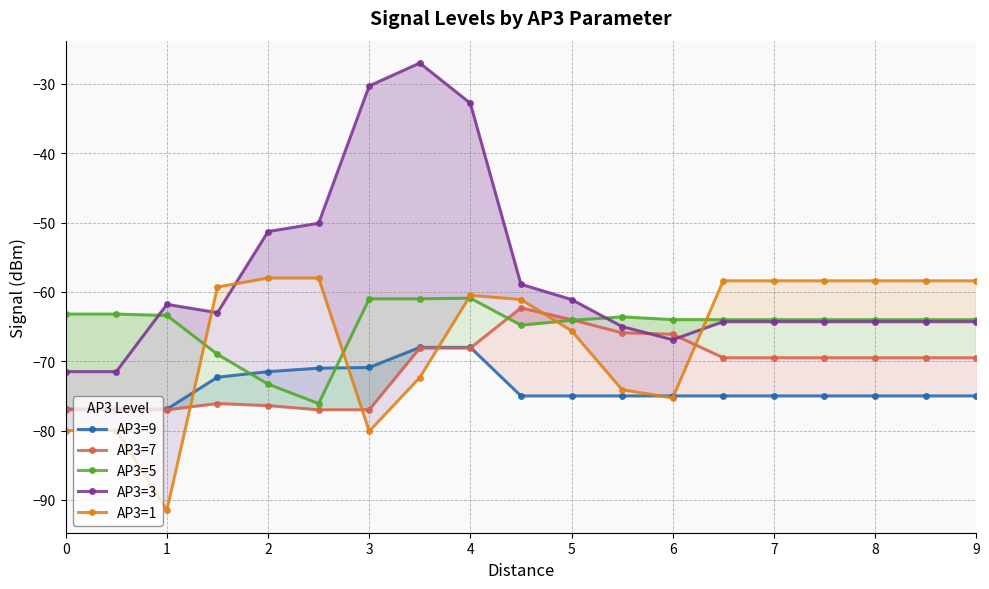

At how many categories does at least one series exceed -31?

2